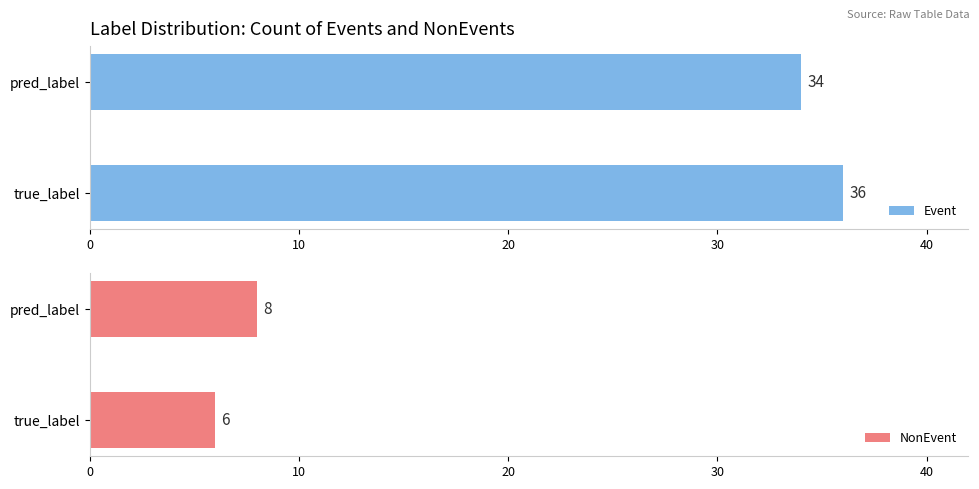

True or false: Event has a value of 34 at pred_label.

True